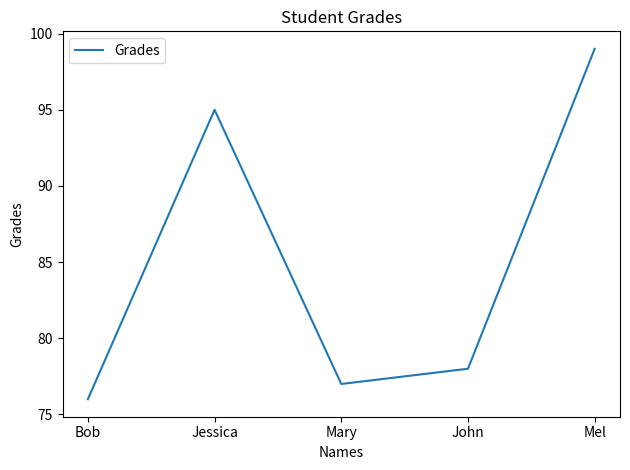

Which has a higher value, John or Jessica?

Jessica